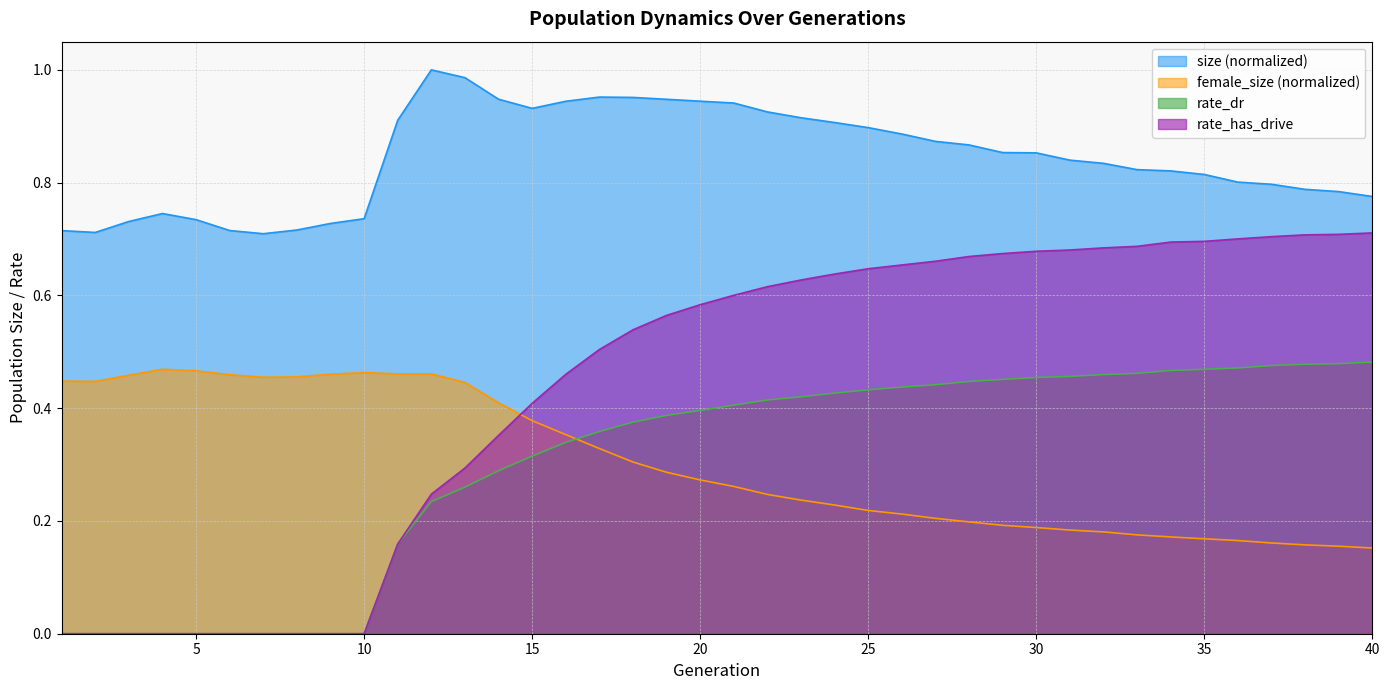

Does the chart have visible grid lines?

Yes